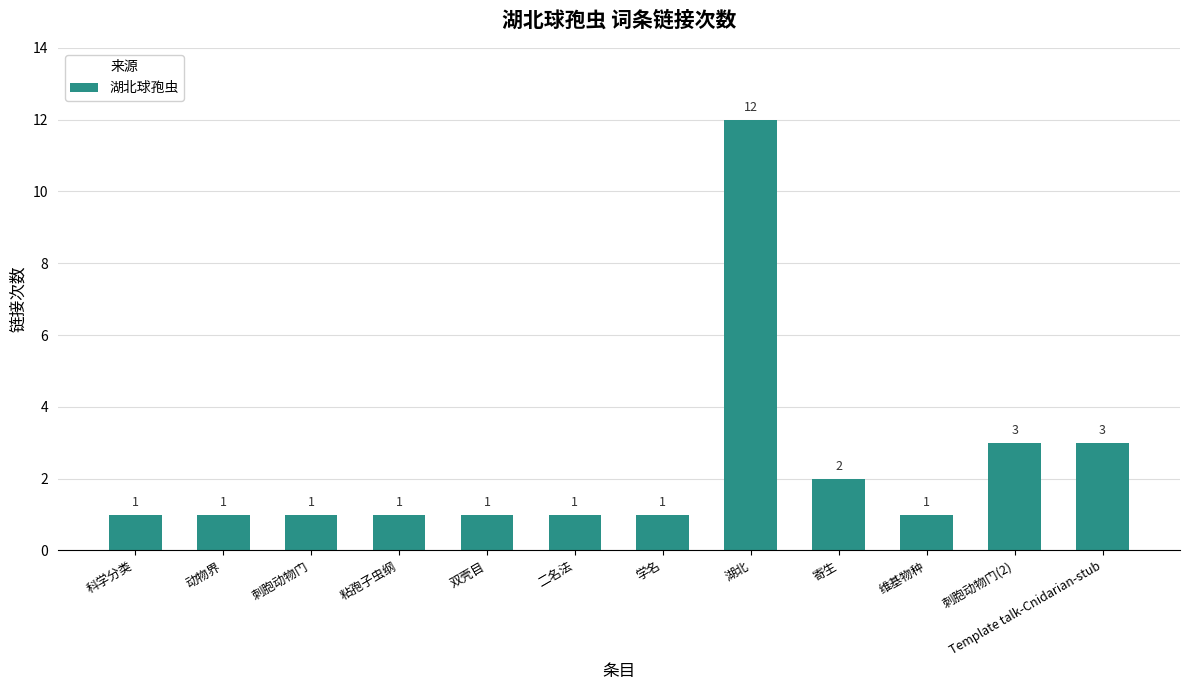

What is the approximate value at 寄生?

2